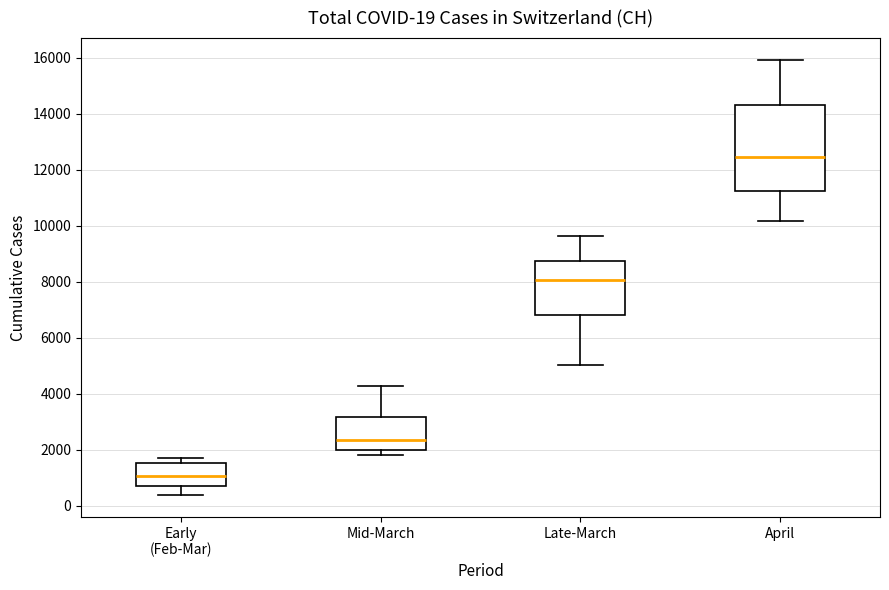

Which box is the tallest, from its lower edge to its upper edge?

April